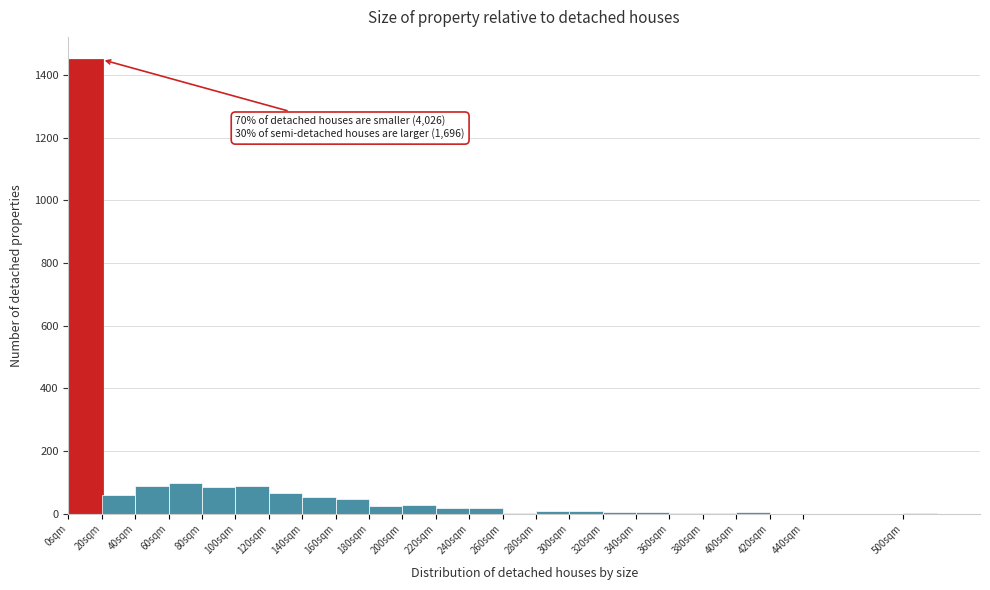

Which range on the x-axis has the tallest bar?

0 to 20